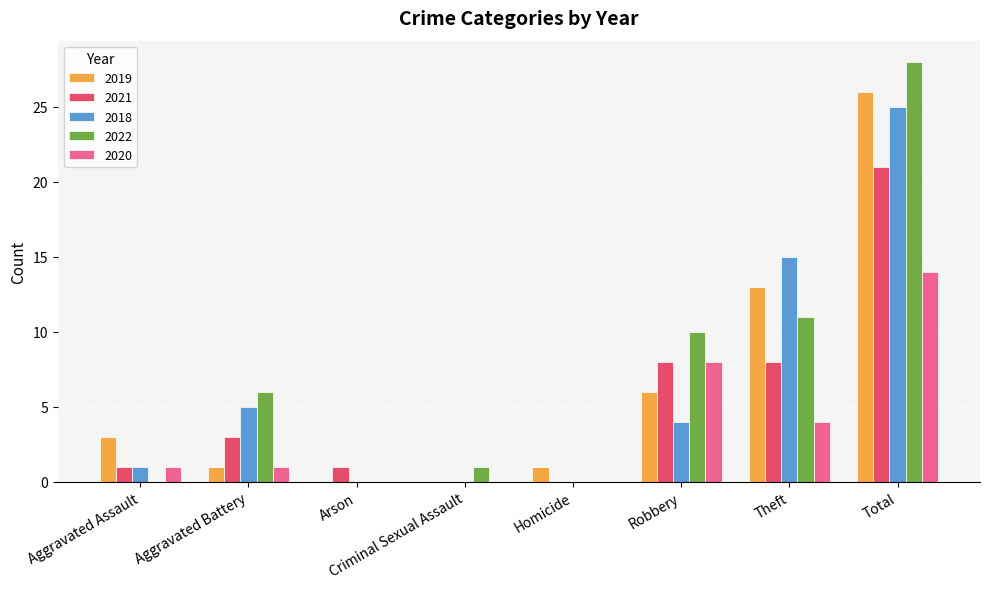

Is it true that 2022 equals 14 at Aggravated Assault?

False